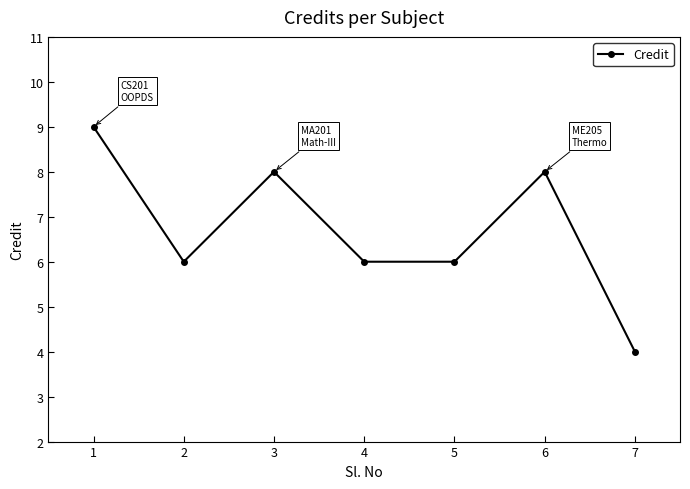

Approximately how many times larger is the value at 3 compared to 1?

0.9